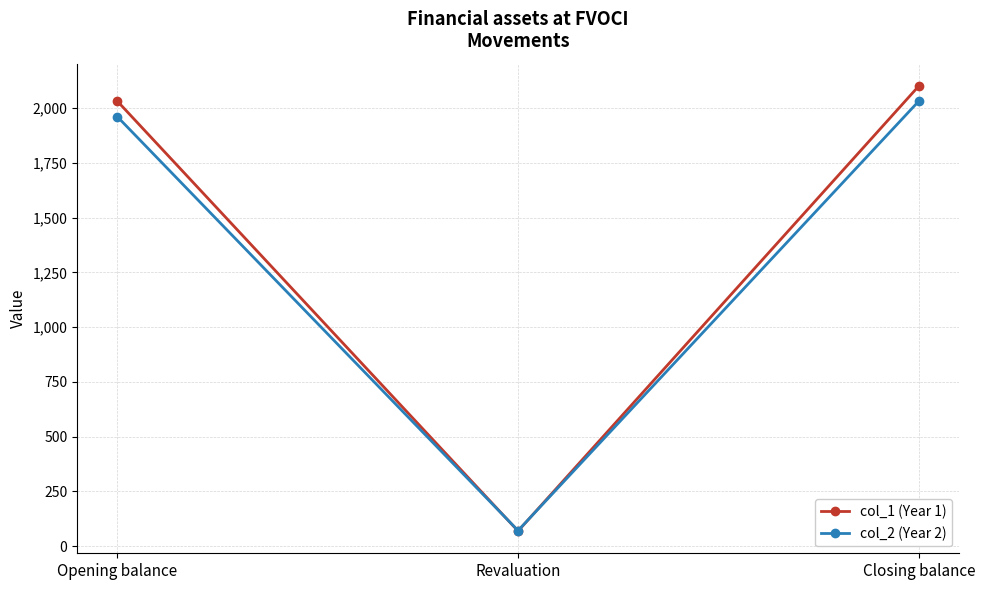

List the series in order of their overall mean, highest first.

col_1 (Year 1), col_2 (Year 2)